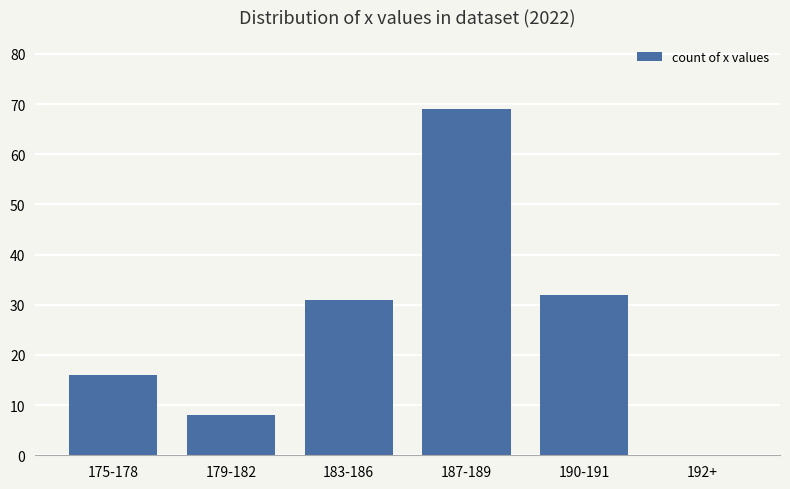

The chart shows a value of 69 at 187-189. True or false?

True